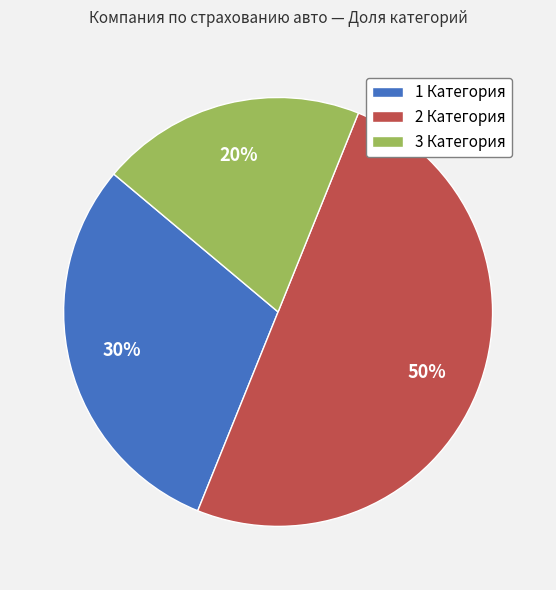

To the nearest percent, what is the combined percentage of 2 Категория and 1 Категория?

80%